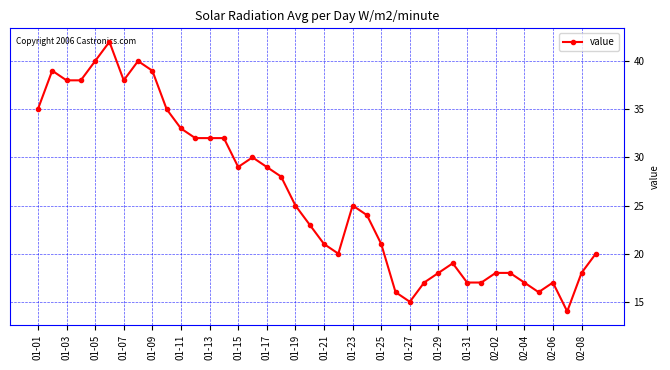

Count the number of data series in this chart.

1